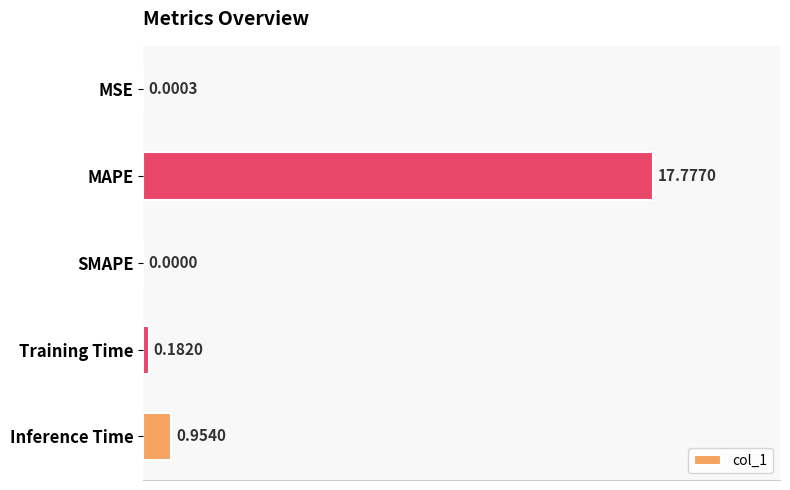

What is the sum of the values at Inference Time and Training Time?

1.1